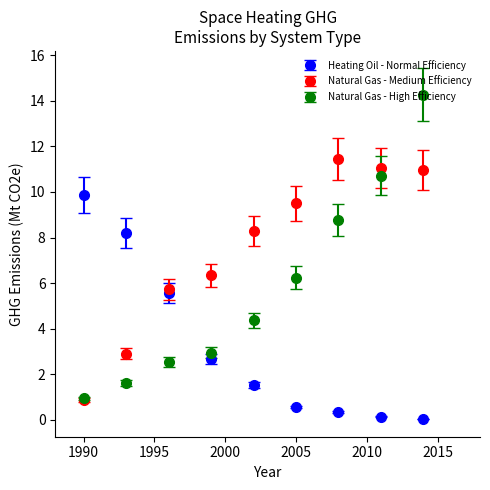

Which series has the largest total across all categories?

Natural Gas - Medium Efficiency